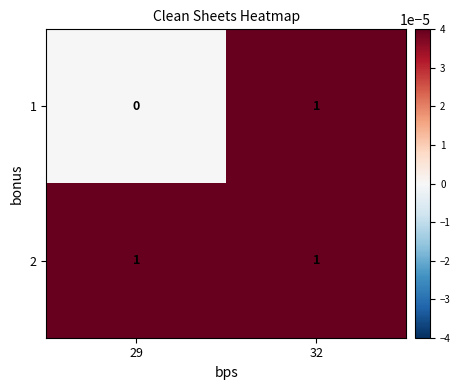

True or false: 1 has a value of 0 at 29.

True